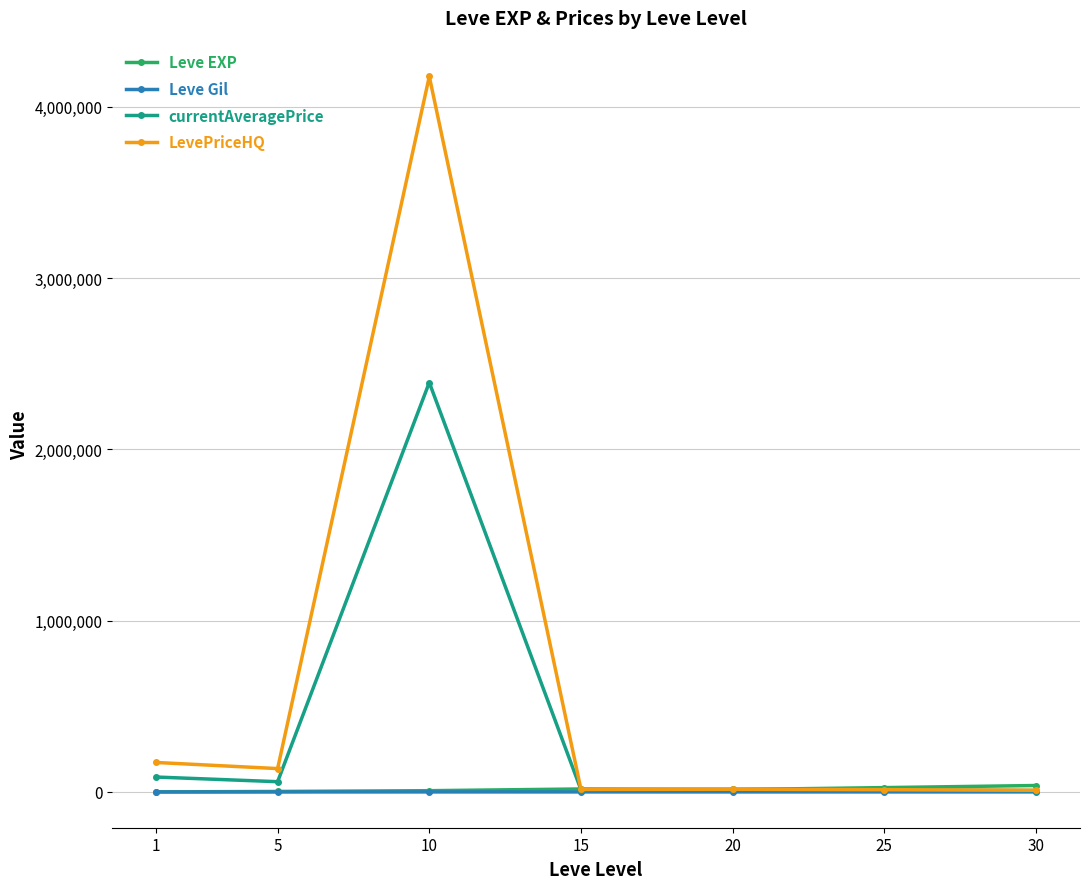

Is the value of Leve Gil at 1 greater than the value of LevePriceHQ at 1?

No